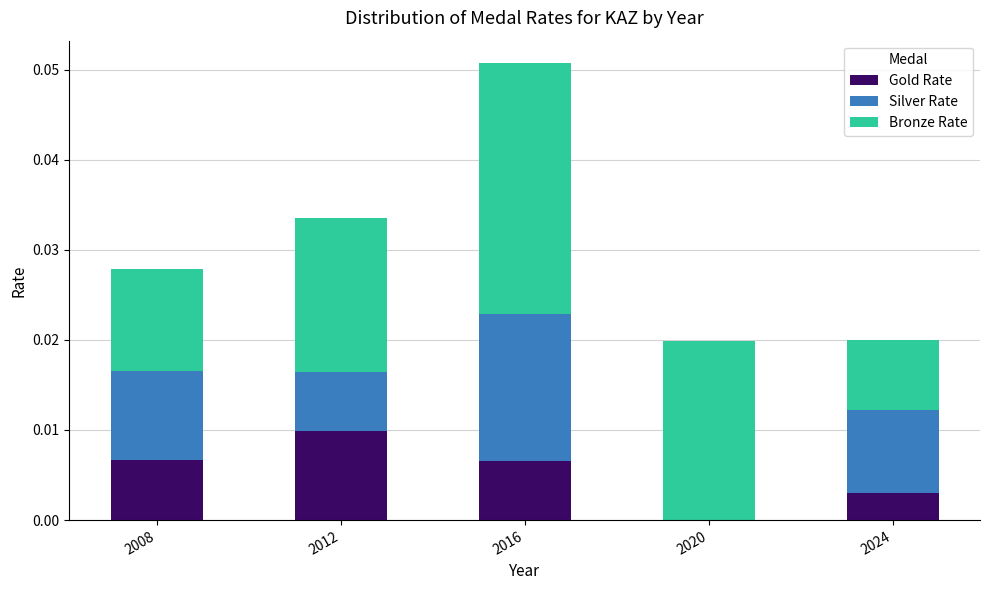

At which label does Gold Rate reach its peak?

2012